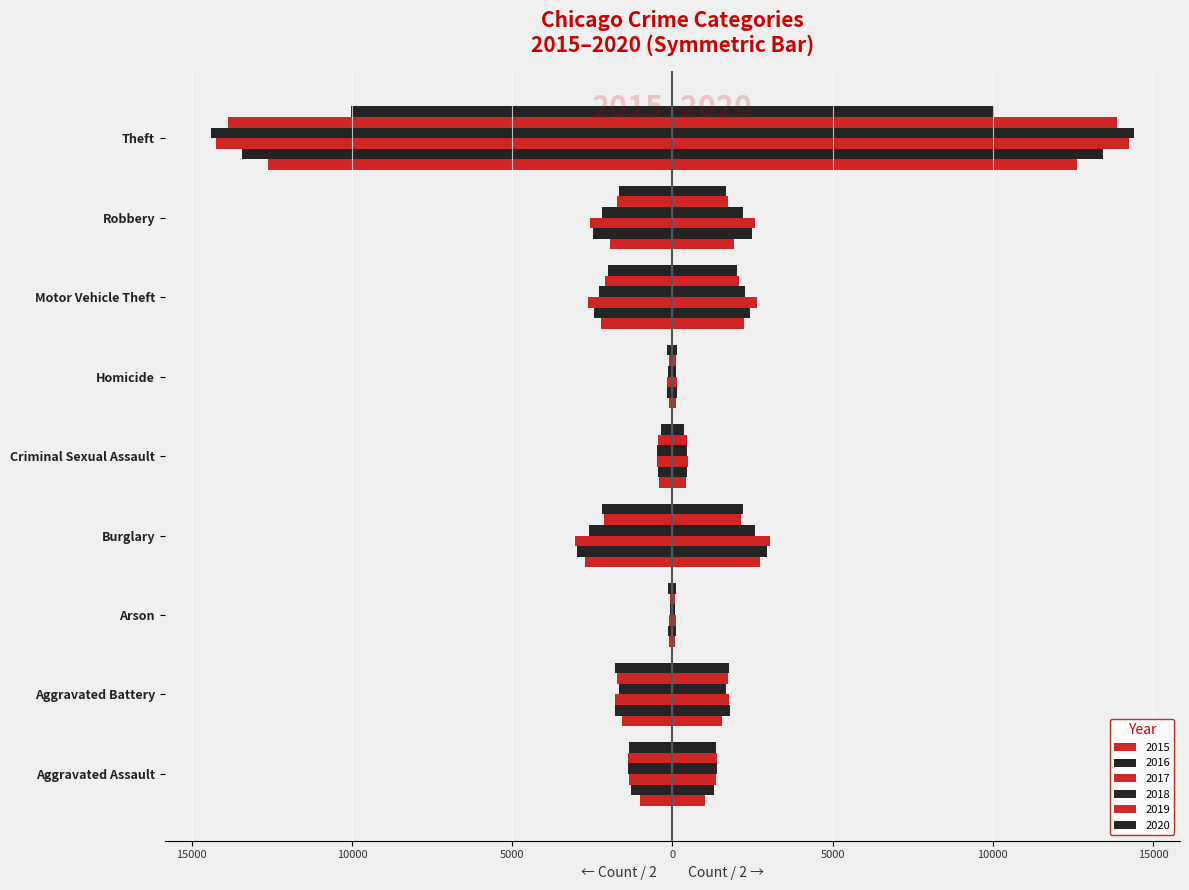

What is the sum of all 2018 values?

-25205.5